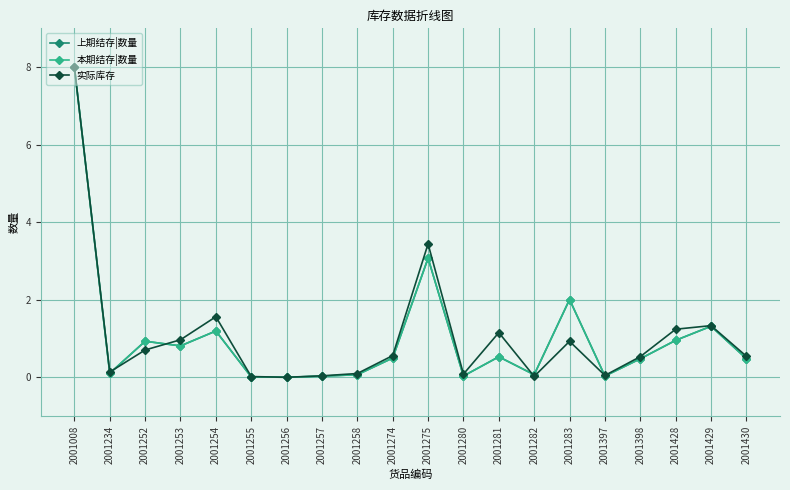

What is the total value across all series at 2001254?

3.9